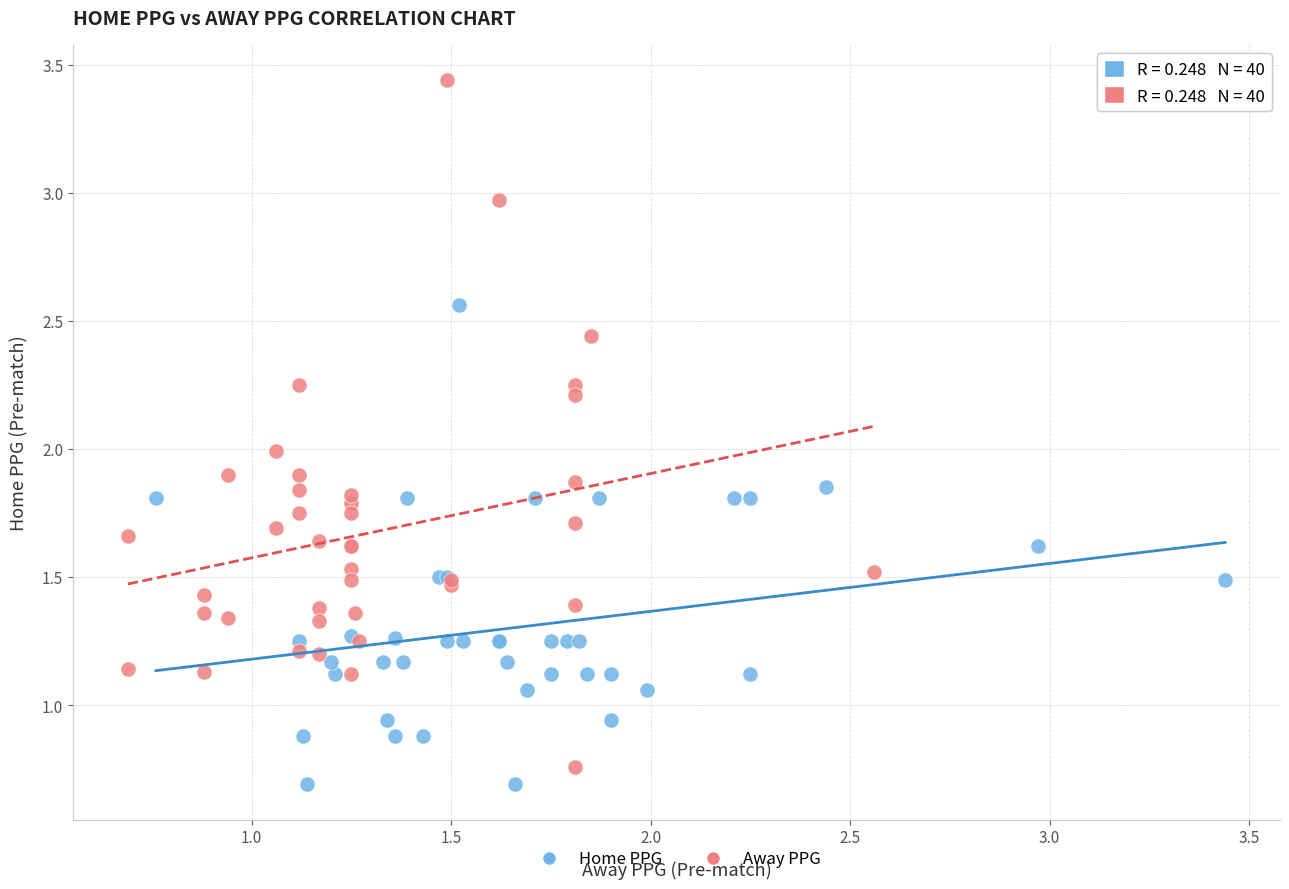

Which series reaches the minimum Y coordinate?

Home PPG